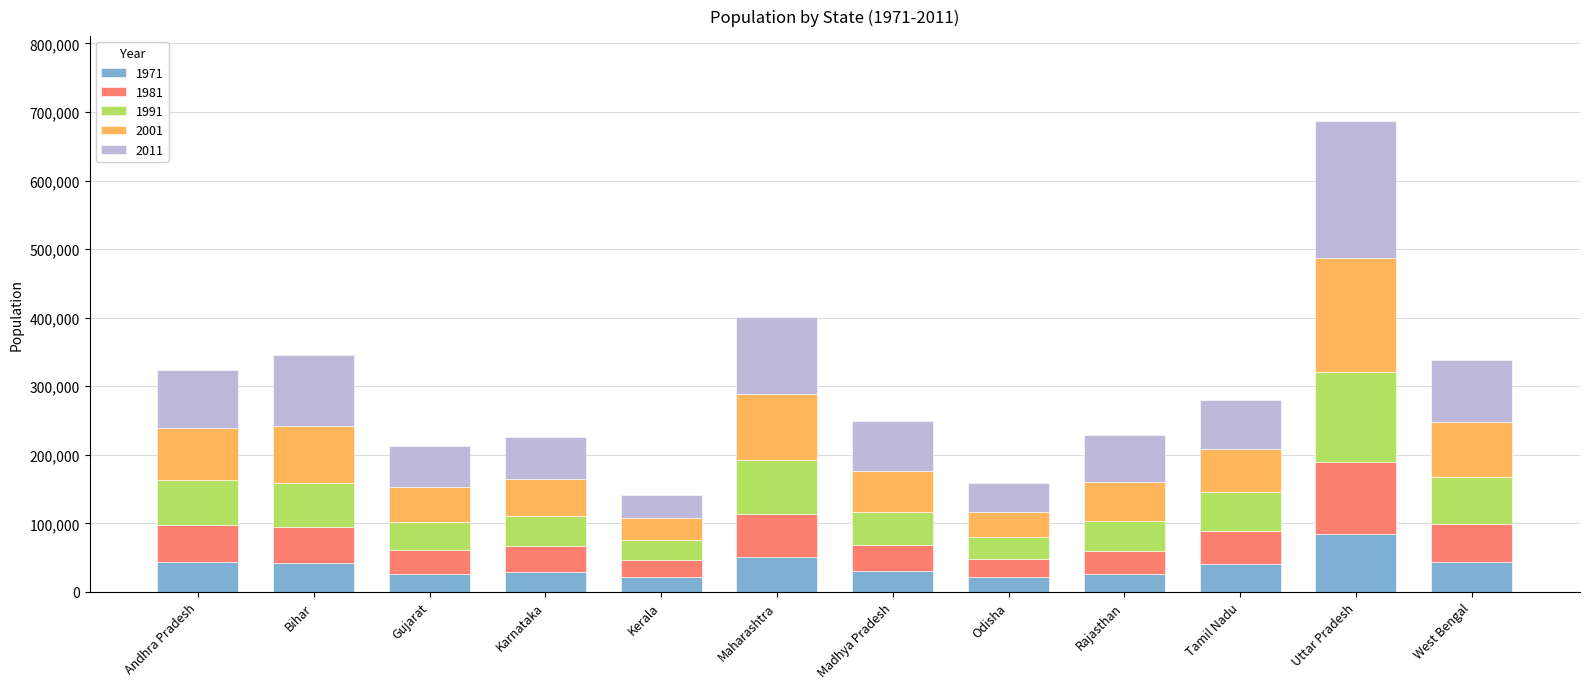

What is the sum of the 1971 values at Bihar and Karnataka?

71425